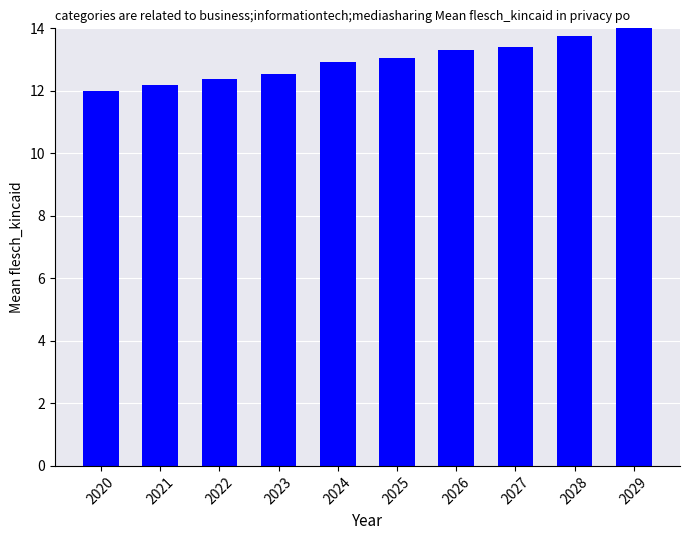

Does the chart contain any negative values?

No